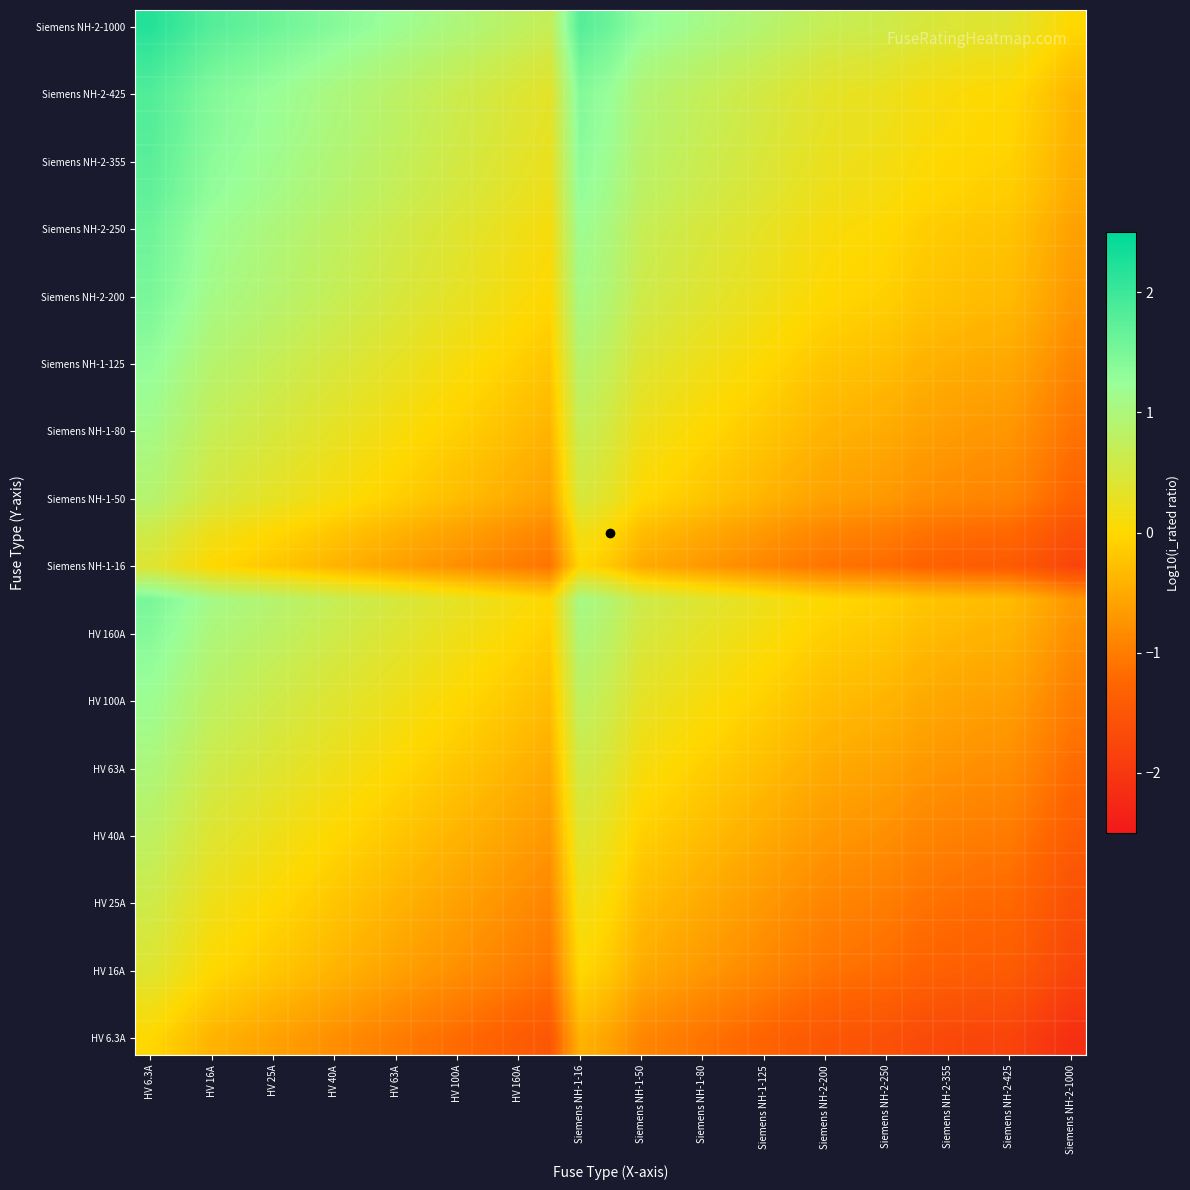

At which category is the sum across all series the highest?

HV 6.3A